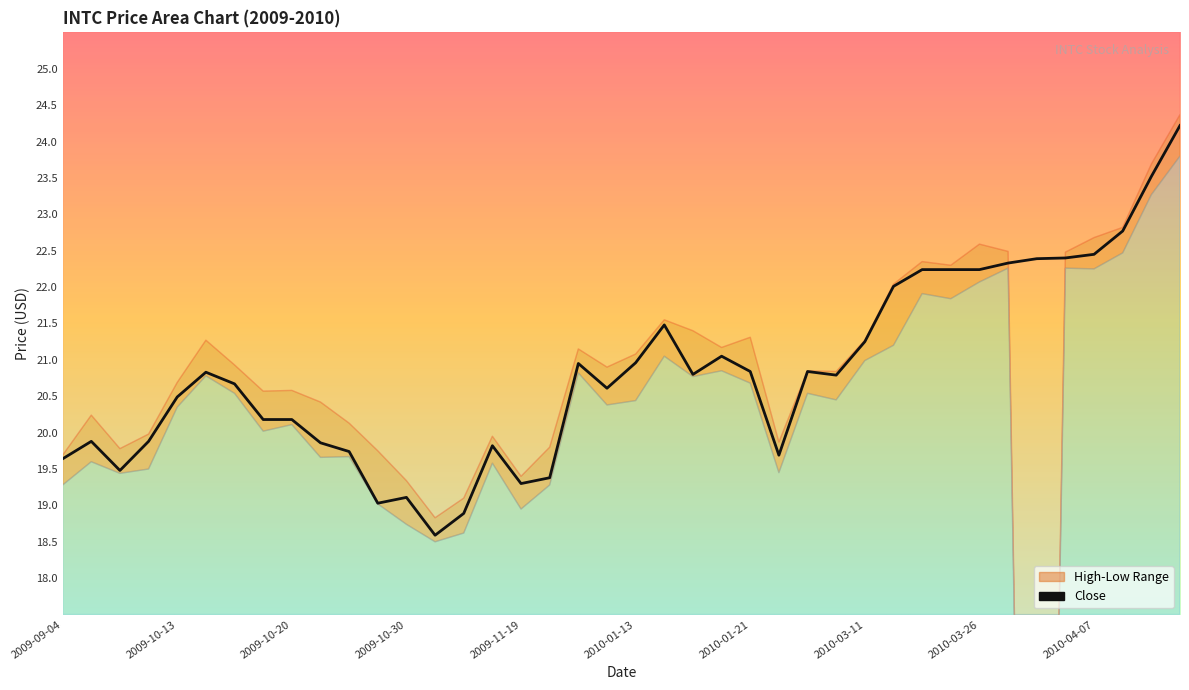

Where is Close nearest to the value 21?

2010-01-13